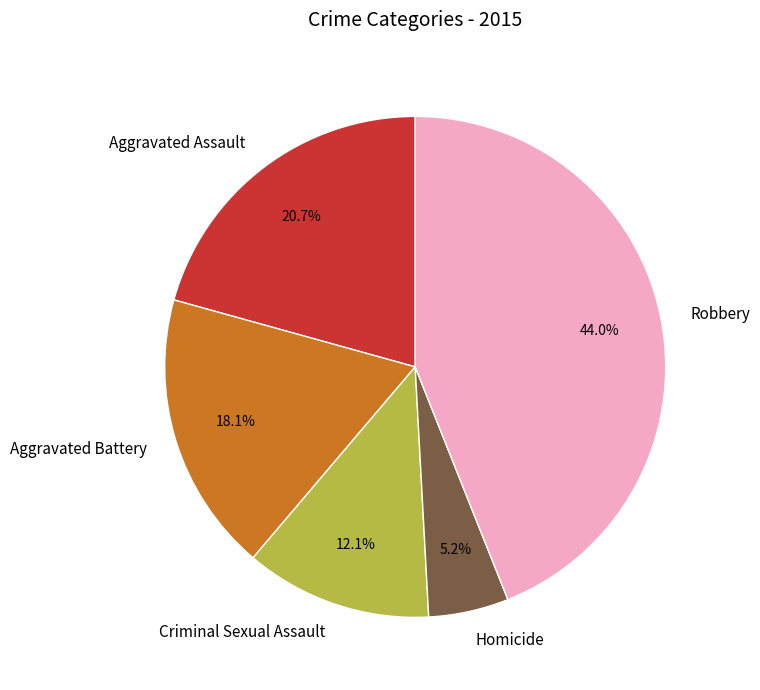

Is Aggravated Assault the majority of the pie?

No